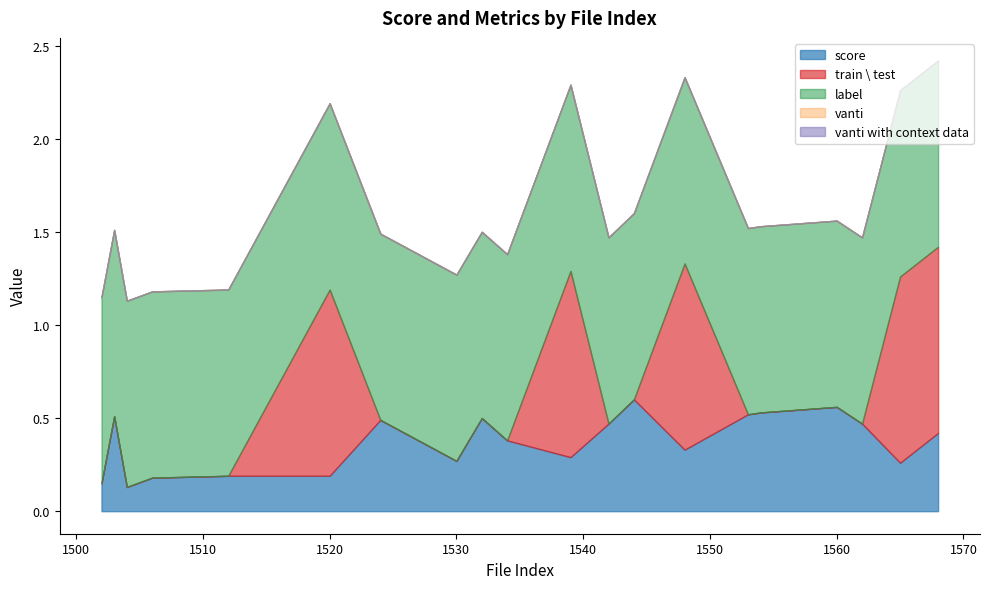

The score series shows 0.3 at 1512. True or false?

False